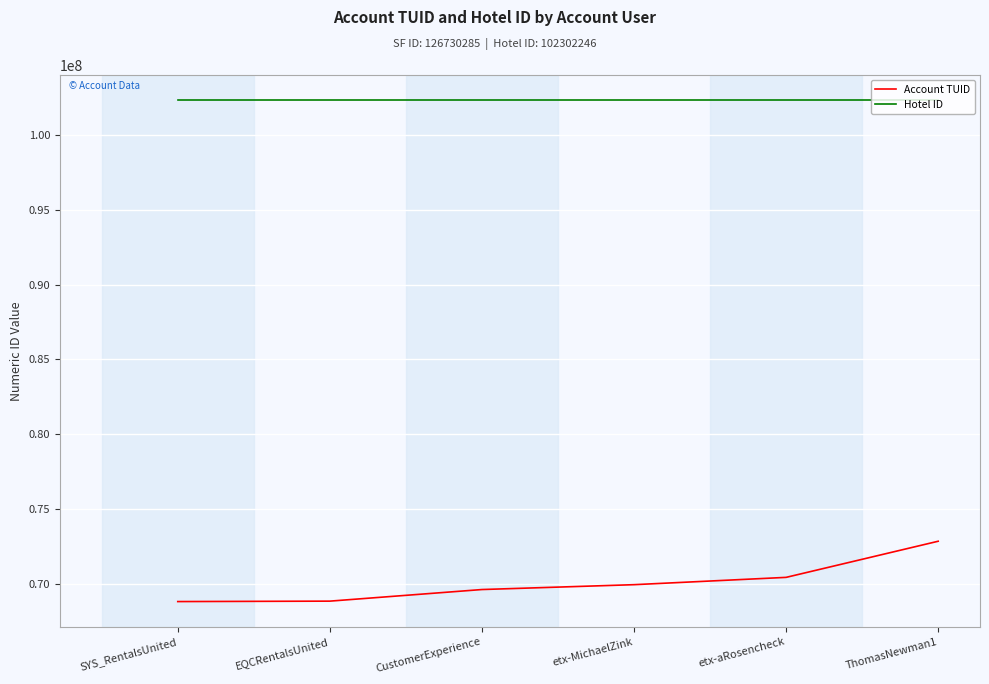

True or false: Hotel ID and Account TUID intersect in this chart.

False